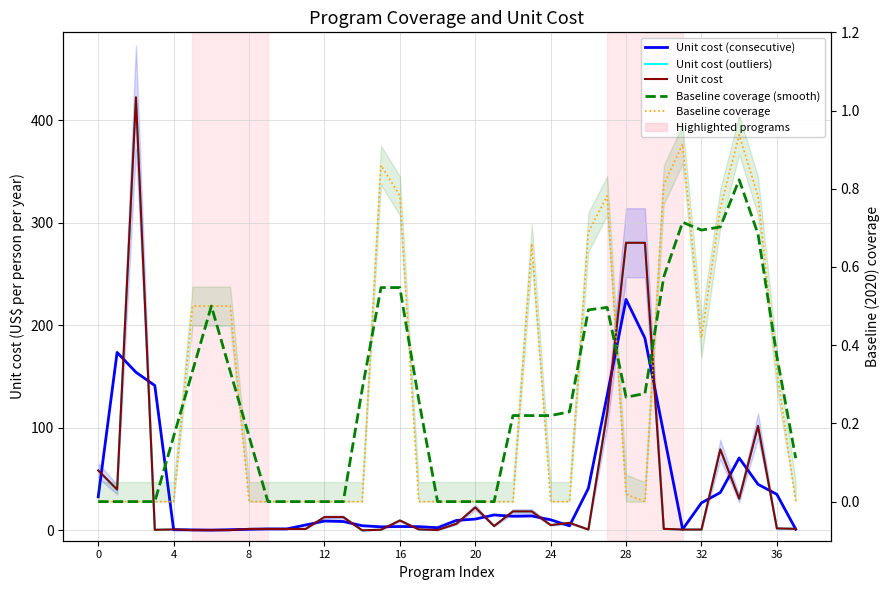

Does the chart have visible grid lines?

Yes